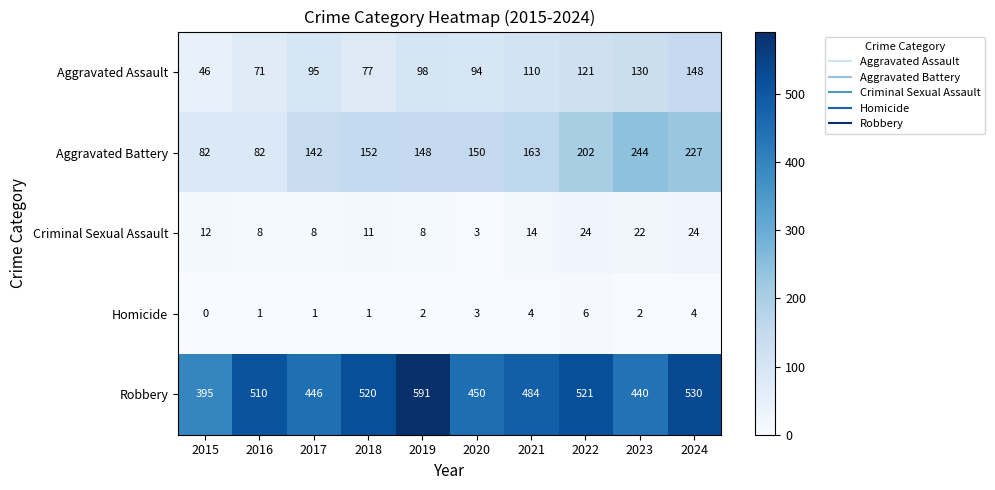

Which series has the widest spread of values?

Robbery